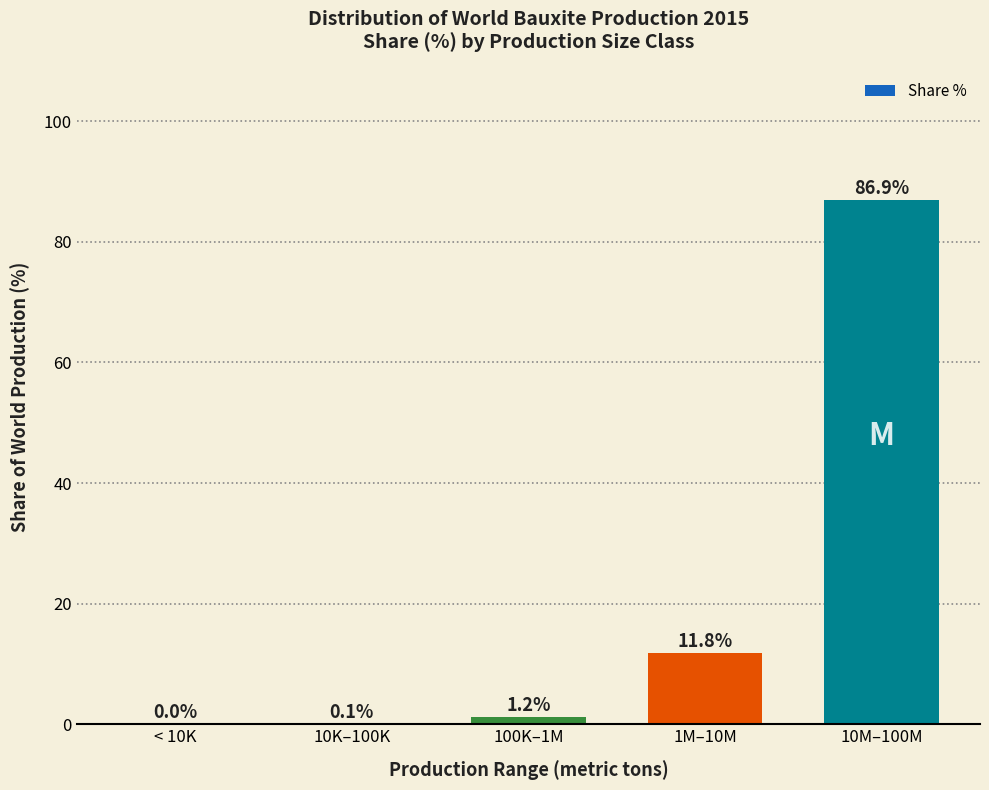

The value at 10K–100K is 0.1. True or false?

True